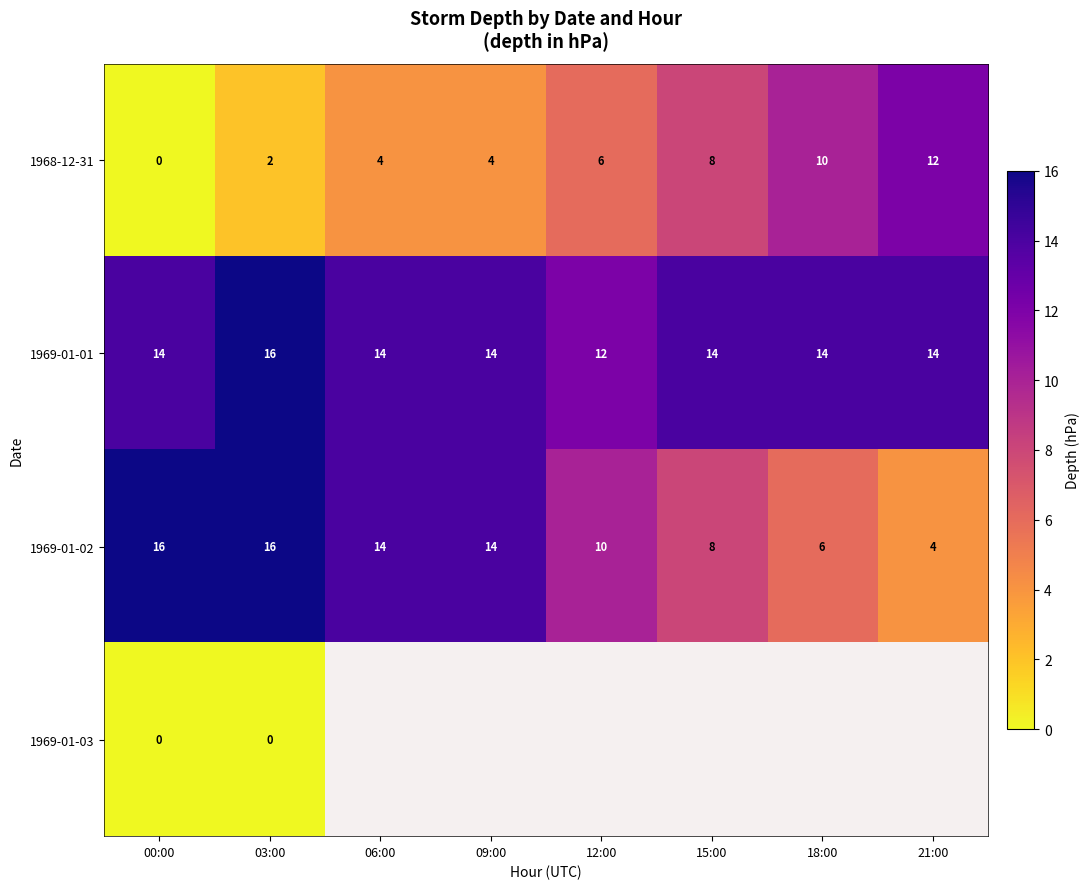

Is the value of 1968-12-31 at 15:00 greater than the value of 1969-01-02 at 06:00?

No